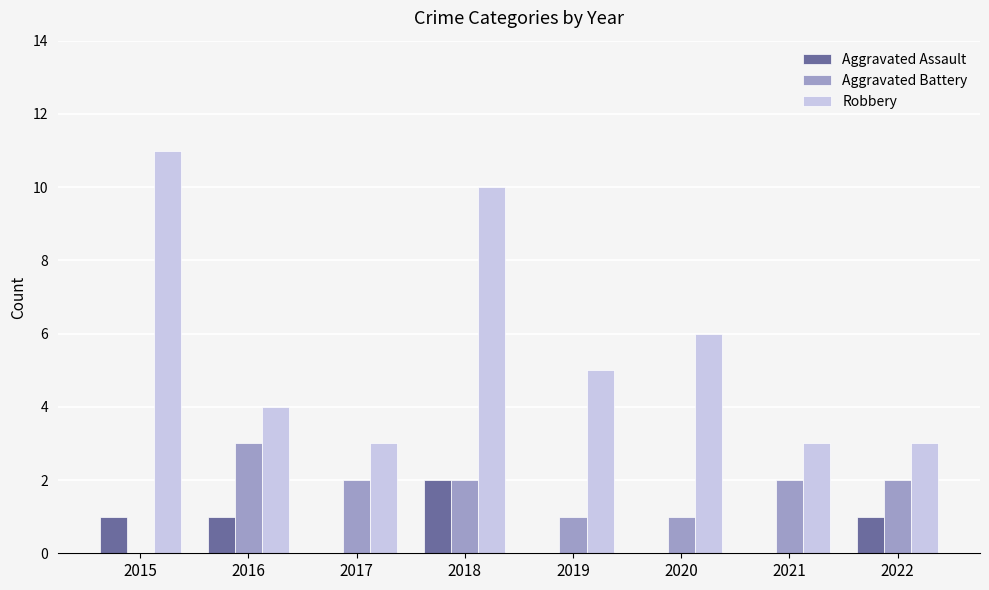

What is the average value of the Robbery series?

6